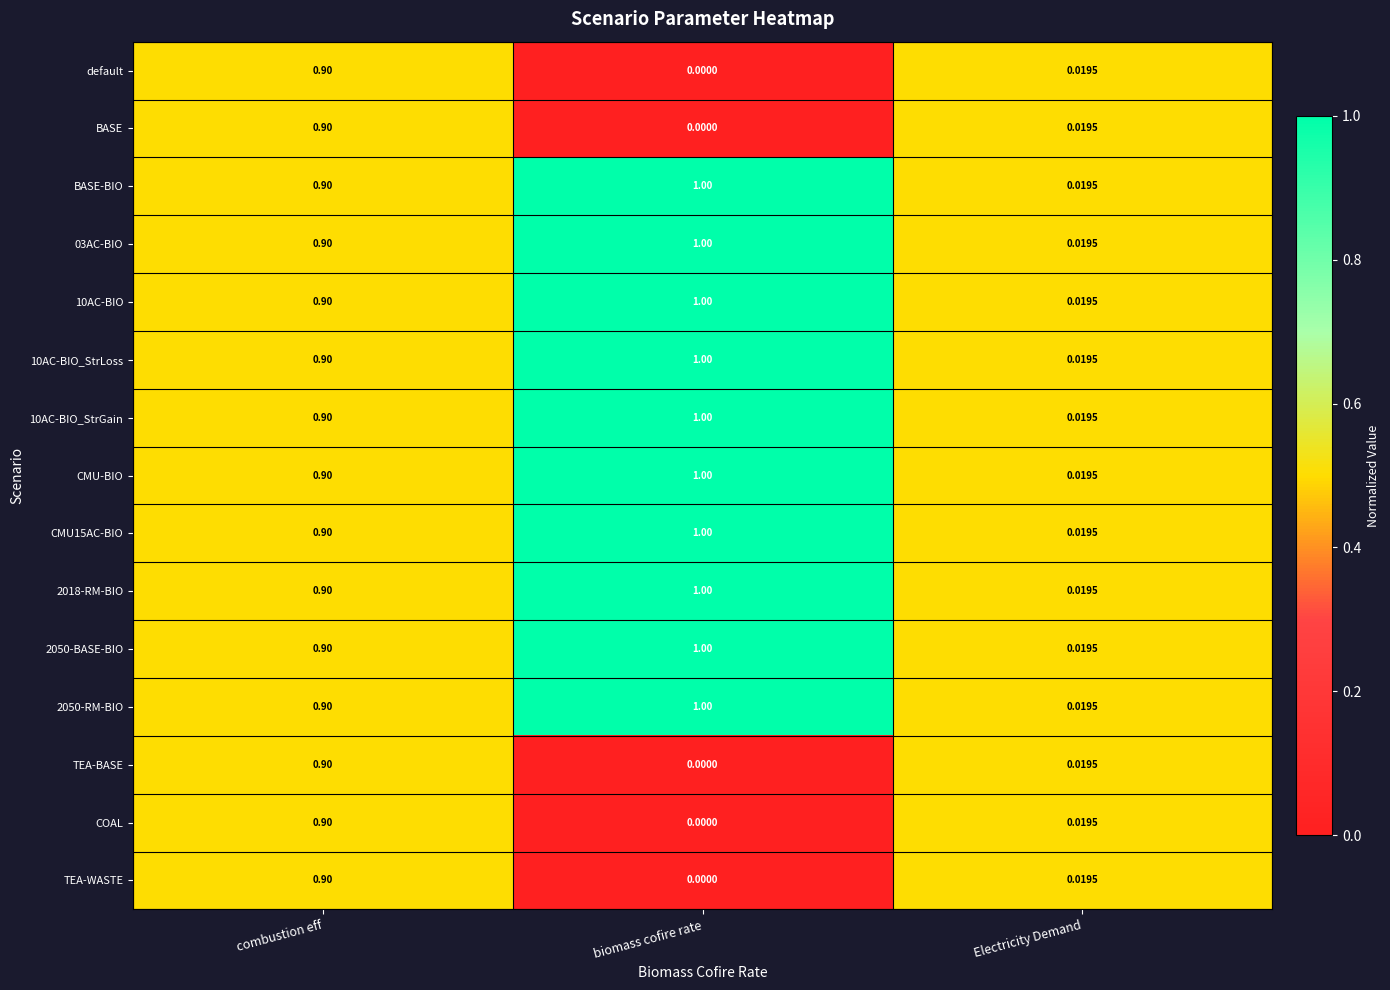

Rank the categories by 10AC-BIO_StrGain value from highest to lowest.

biomass cofire rate, combustion eff, Electricity Demand